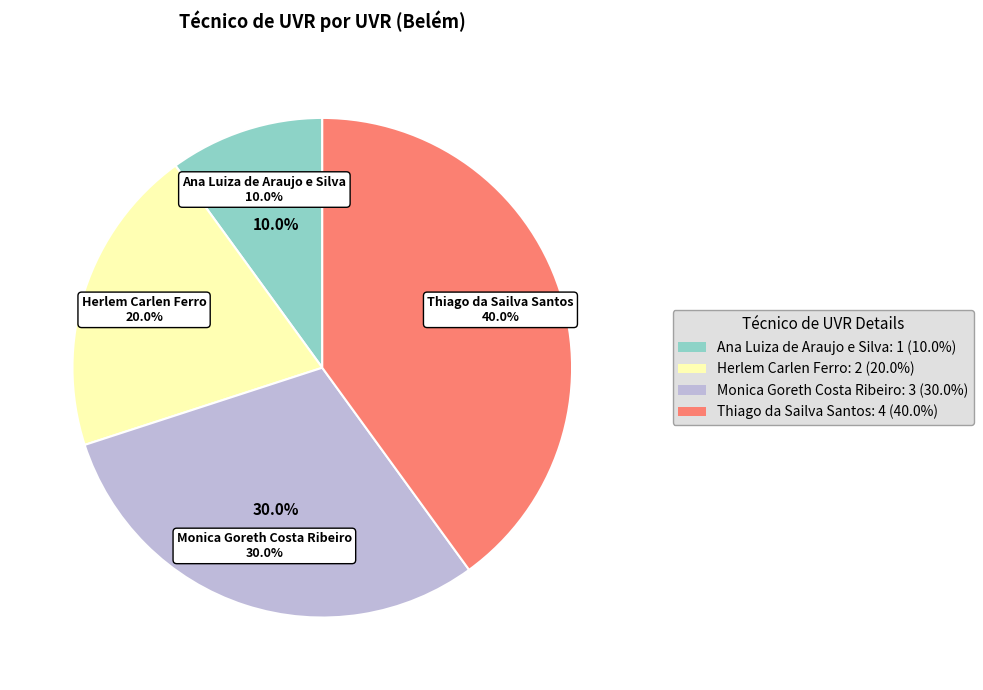

To the nearest percent, what is the difference between the largest and smallest slice percentages?

30%